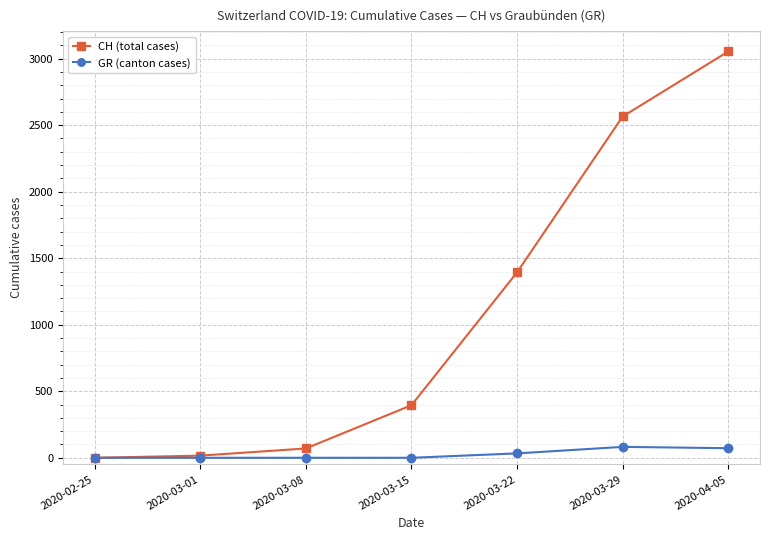

What is the difference between the CH (total cases) values at 2020-04-05 and 2020-03-15?

2659